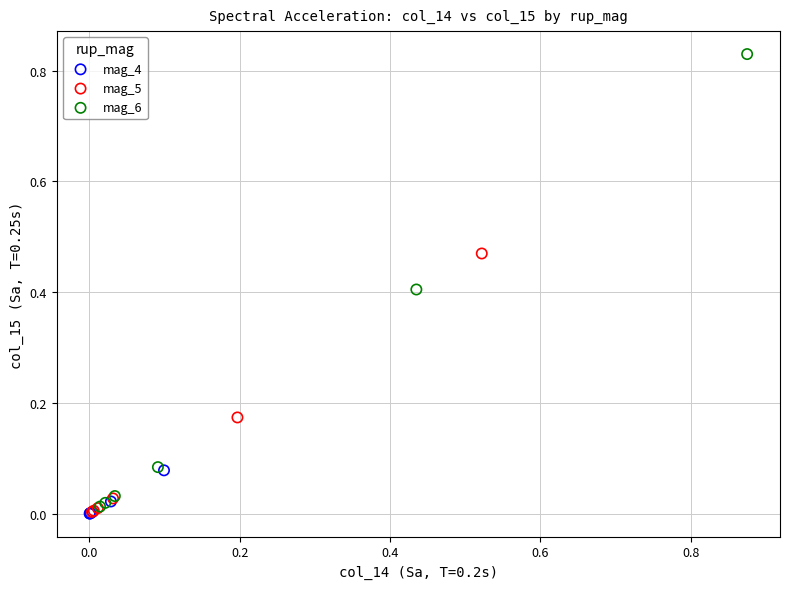

Which series reaches the maximum Y coordinate?

mag_6